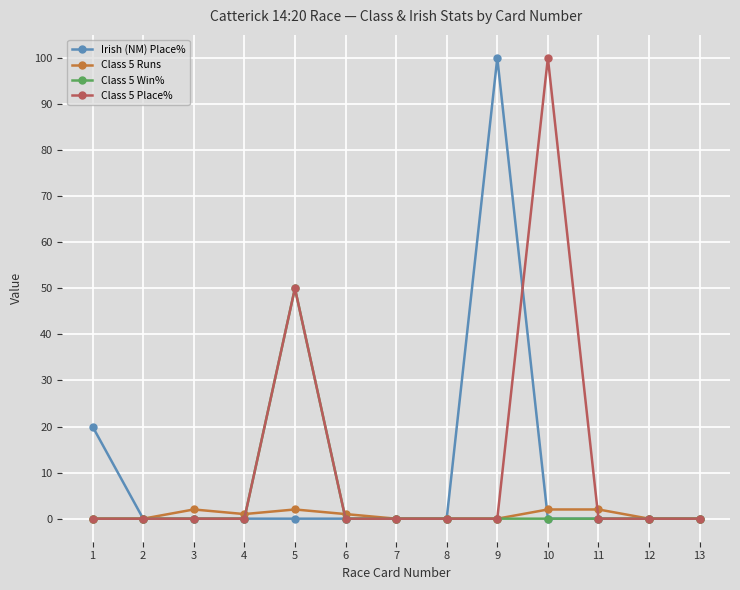

What is the greatest value displayed?

100